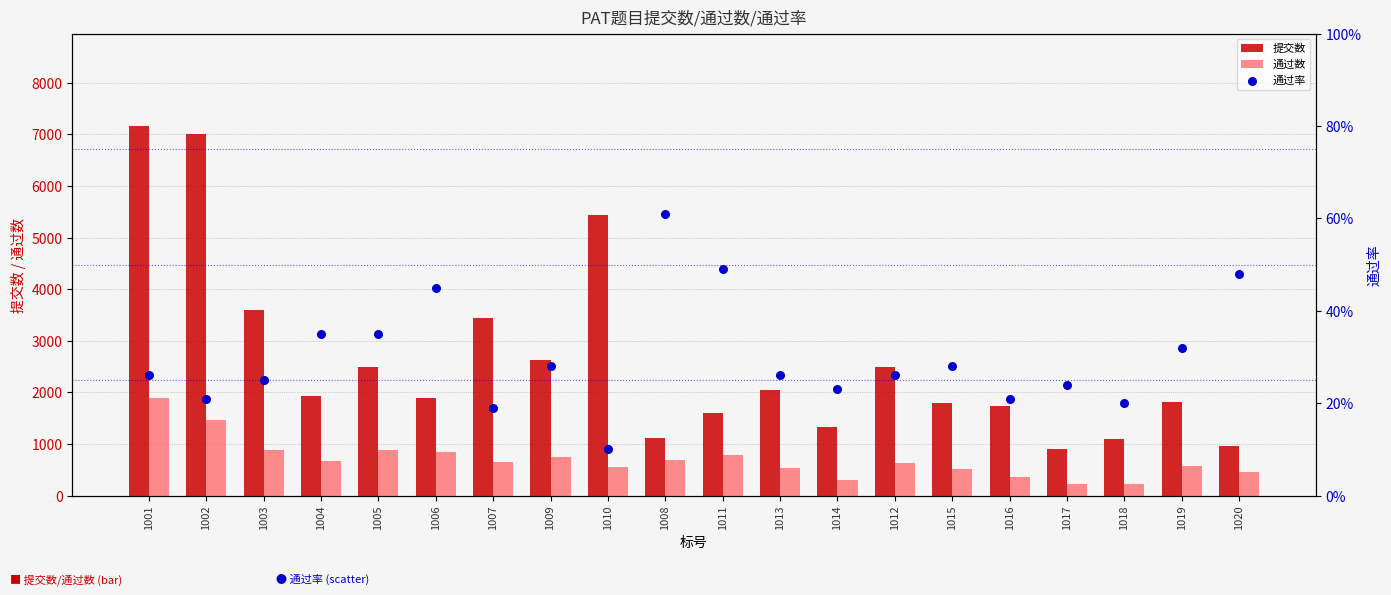

Which series contains the highest Y value?

提交数